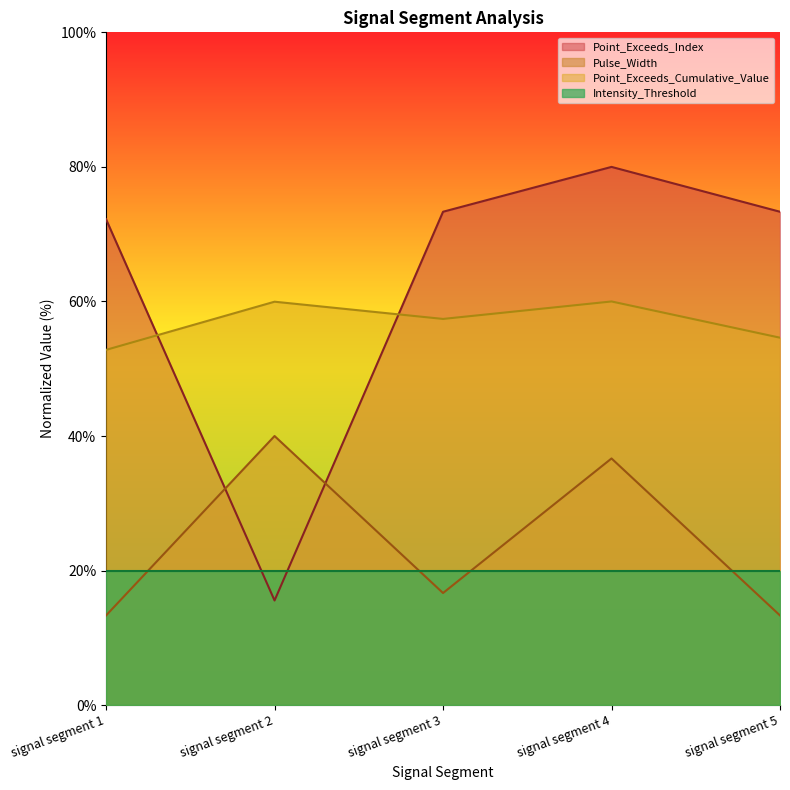

What is the value of the Point_Exceeds_Index point at the 3rd from the left?

73.3